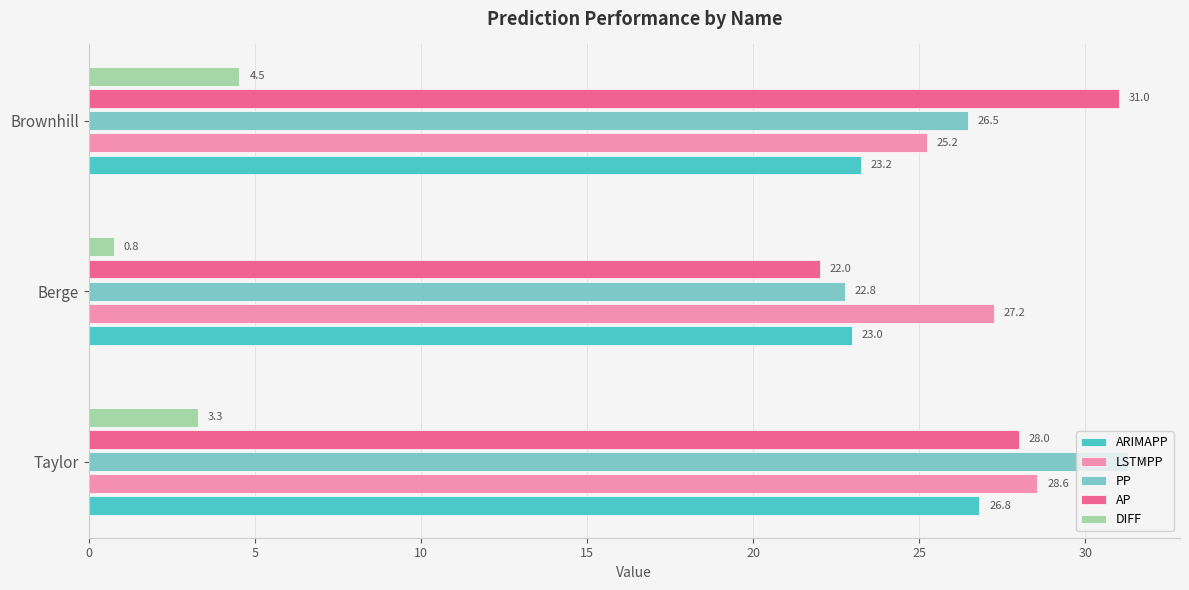

At which label does DIFF reach its minimum?

Berge